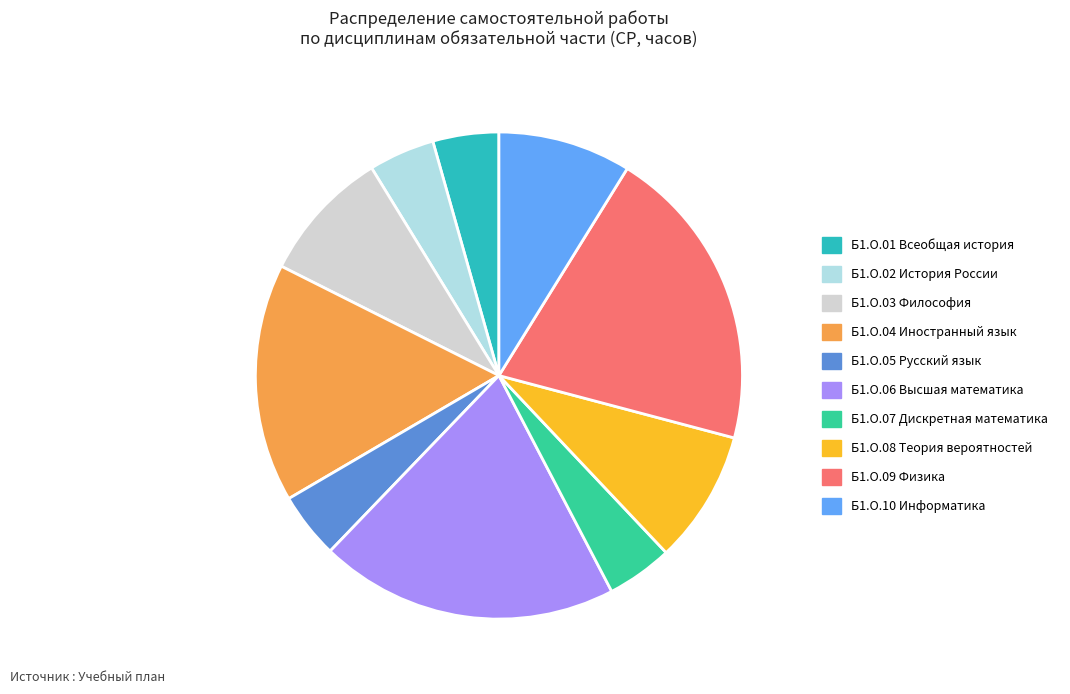

Count the number of slices in the pie.

10